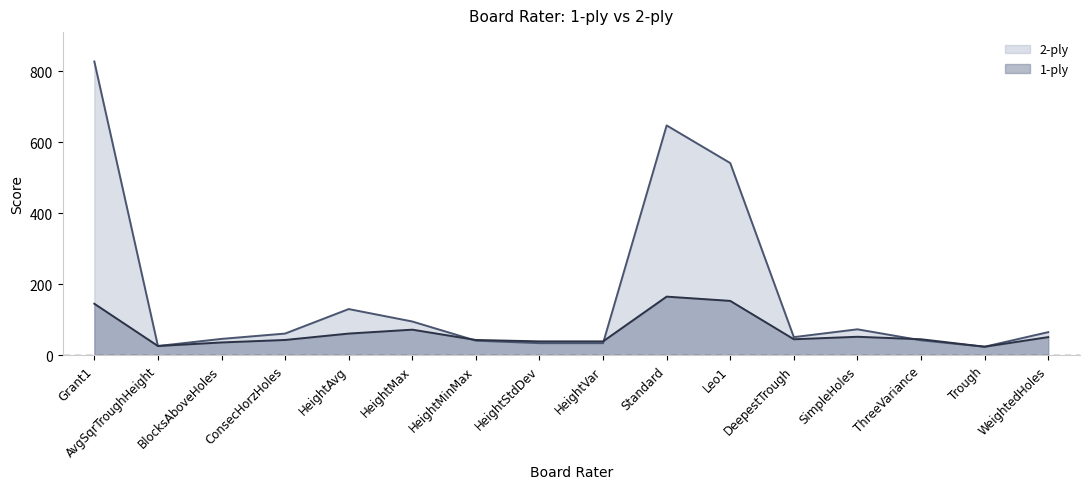

At which label does 2-ply first exceed 61?

Grant1